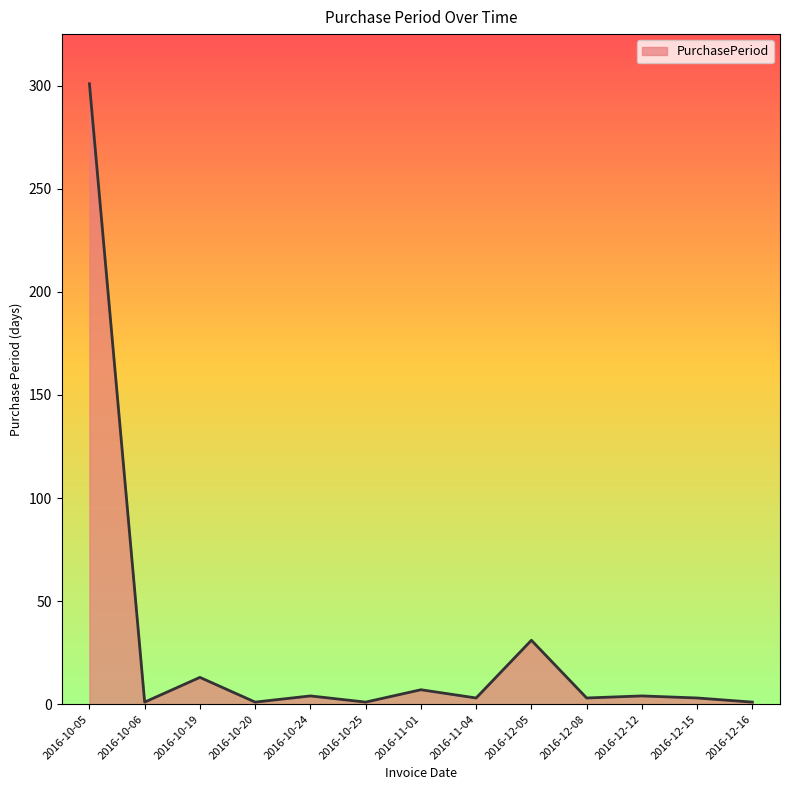

How many distinct data groups are displayed?

1